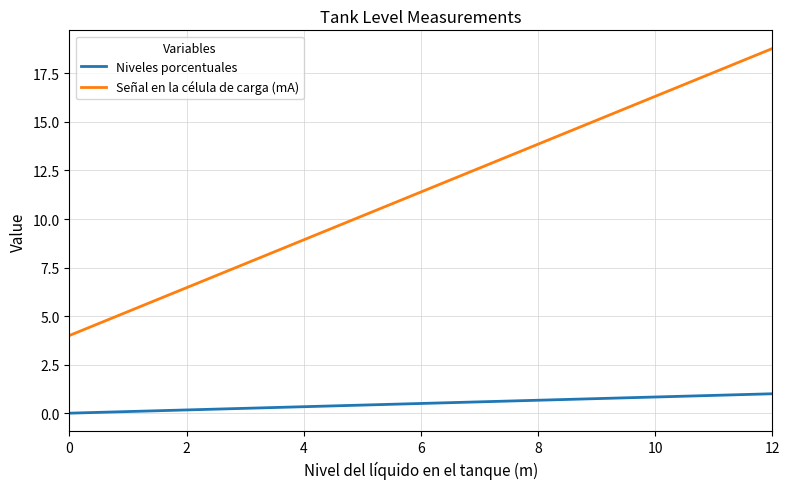

List the series in order of their peak value, highest first.

Señal en la célula de carga (mA), Niveles porcentuales